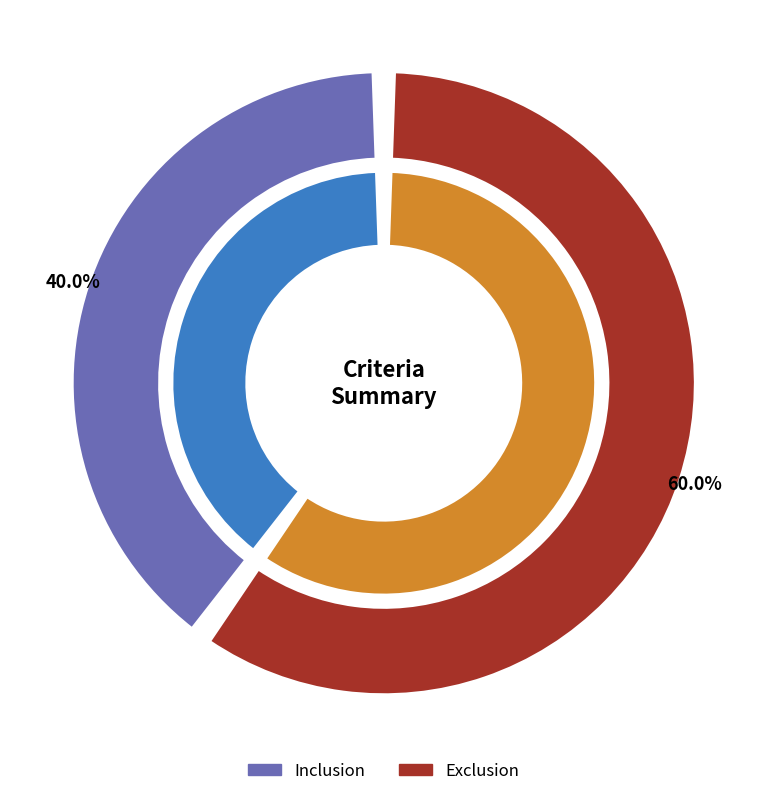

Does Inclusion account for over 50% of the chart?

No